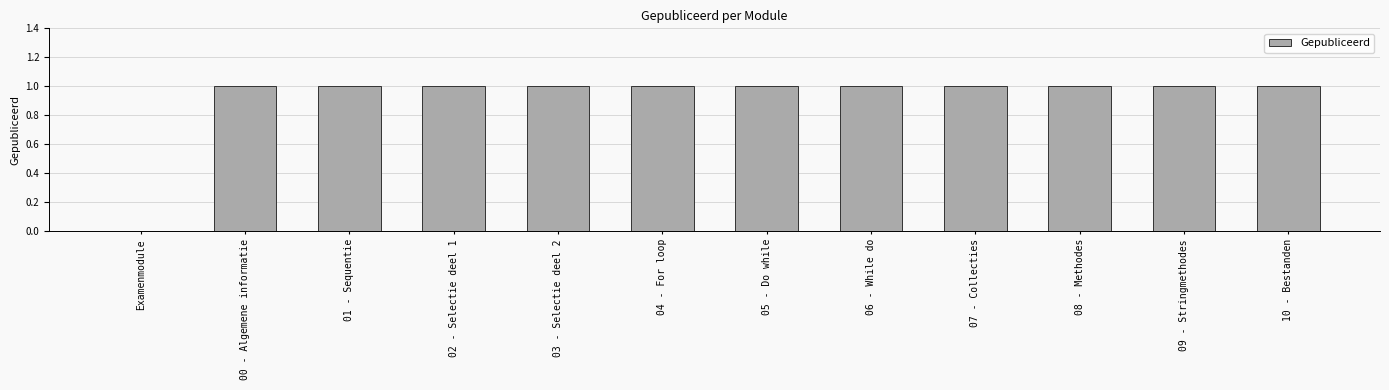

What is the ratio of the value at 03 - Selectie deel 2 to the value at 07 - Collecties?

1.0